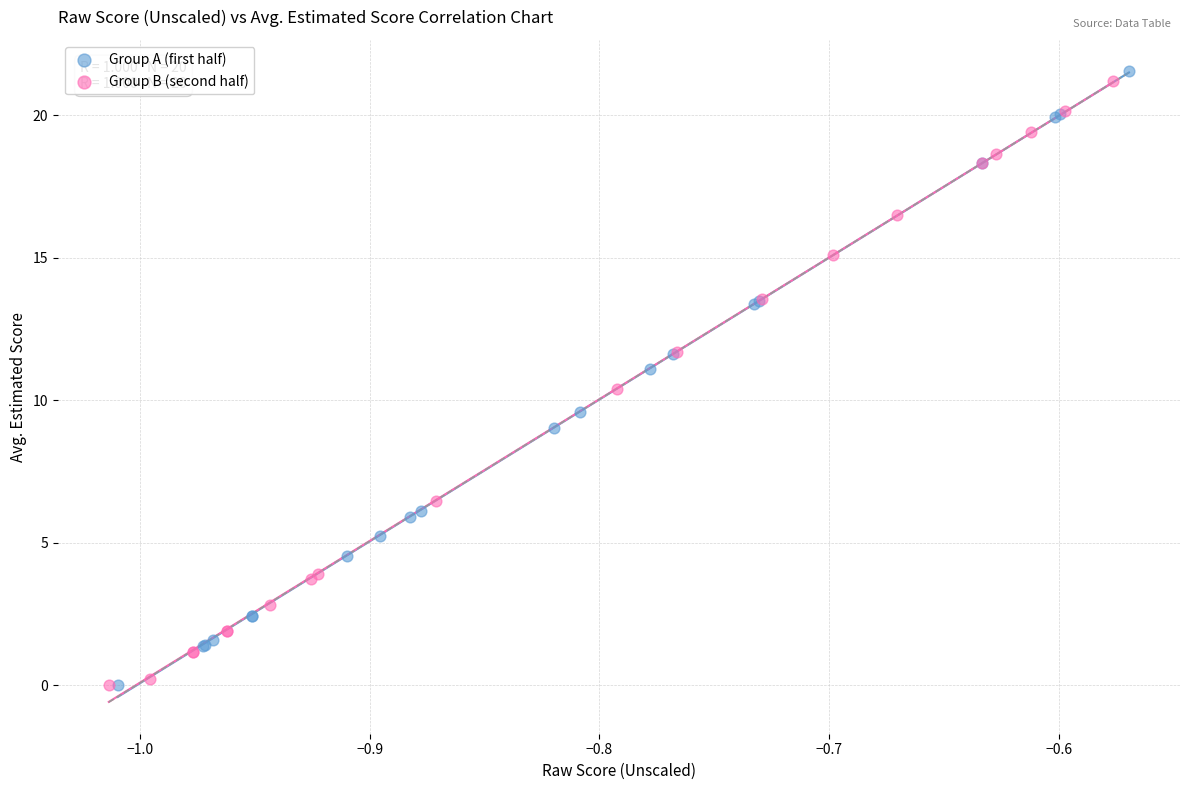

What are all the series names shown in the legend?

Group A (first half), Group B (second half)